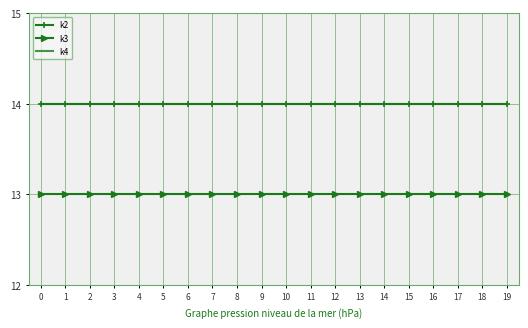

How many data points does each series have?

20